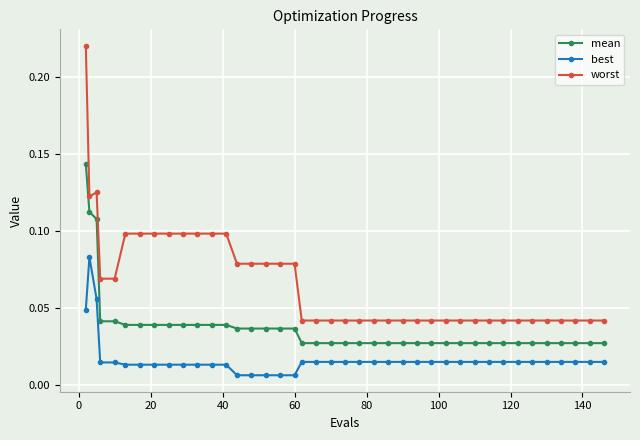

What are all the series names shown in the legend?

mean, best, worst